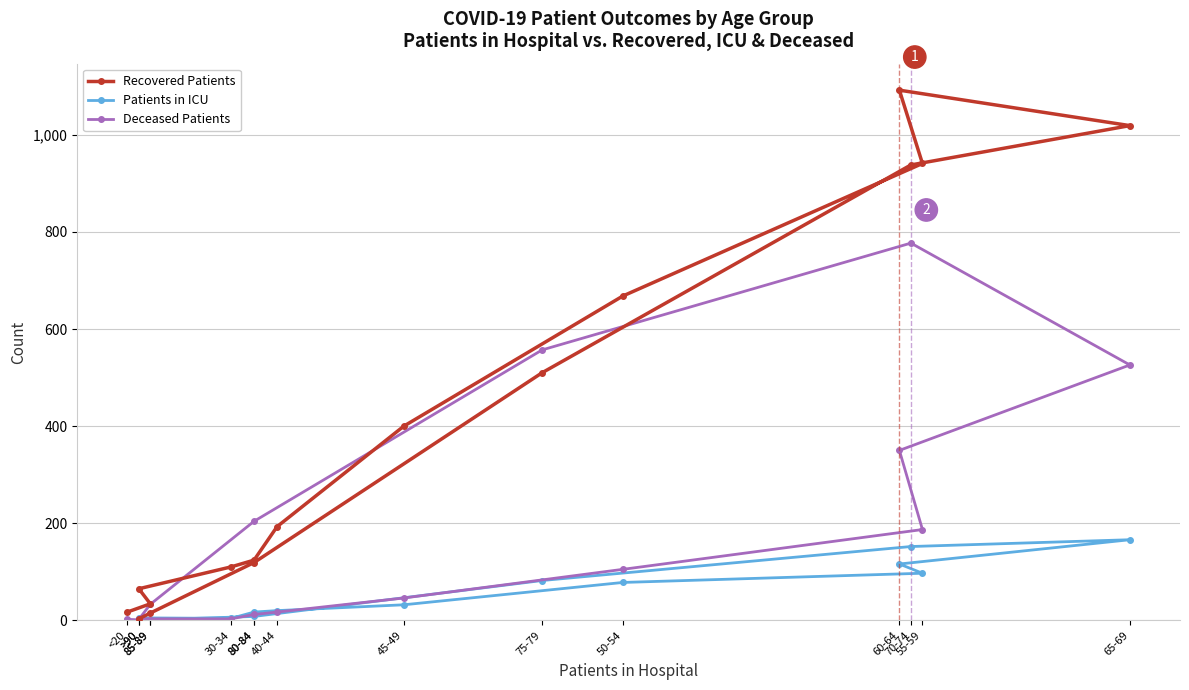

At which category does Deceased Patients reach its first local valley?

85-89